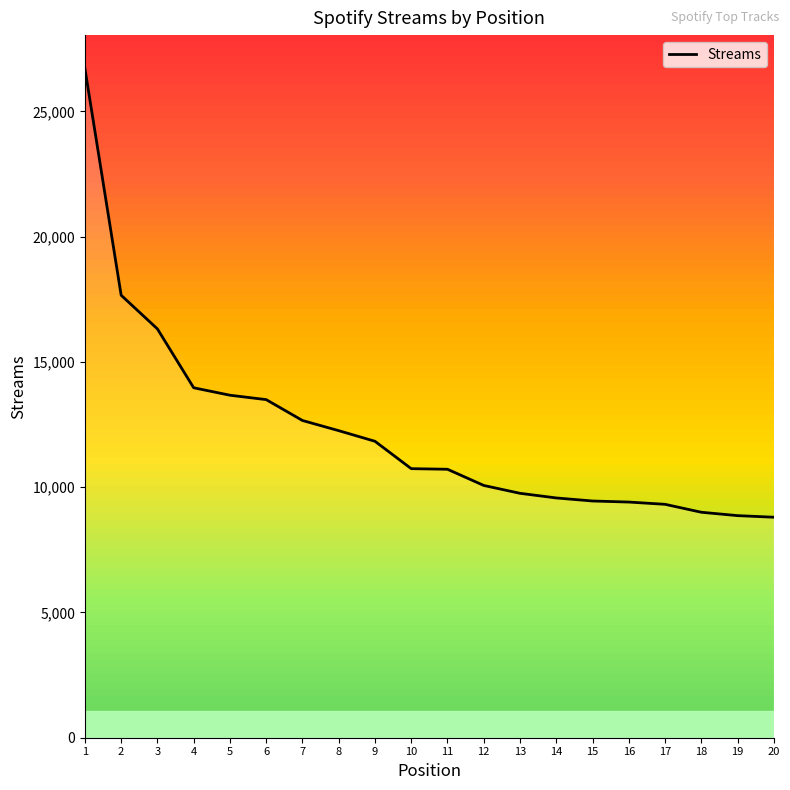

What is the difference between the second highest and minimum values?

8862